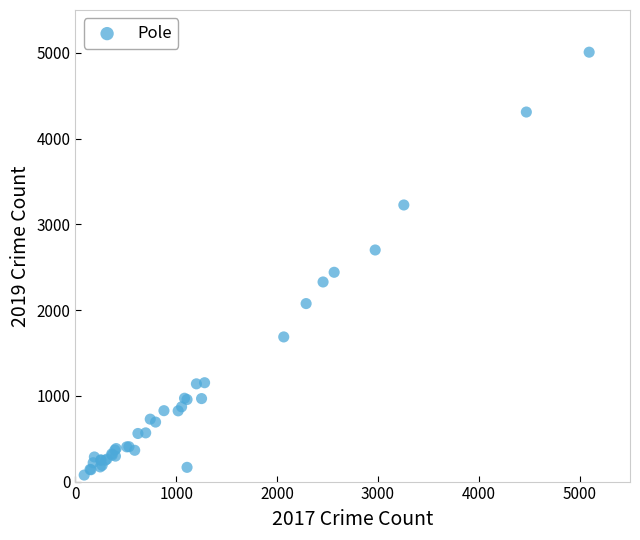

What Y value in the scatter plot is closest to 2542?

2441